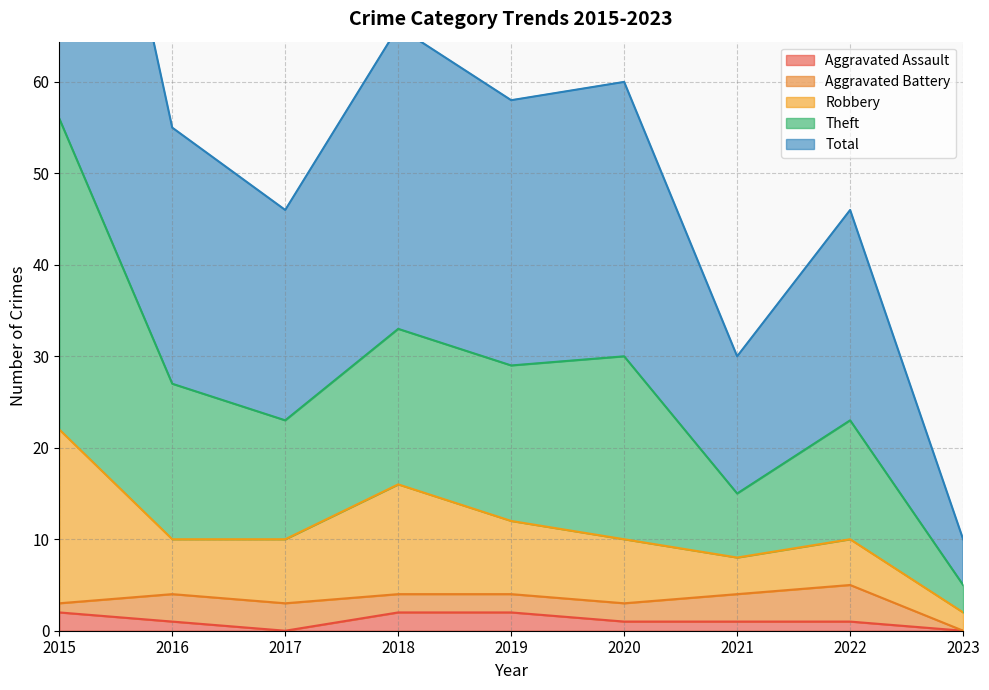

Is the value of Total at 2023 greater than the value of Aggravated Assault at 2015?

Yes